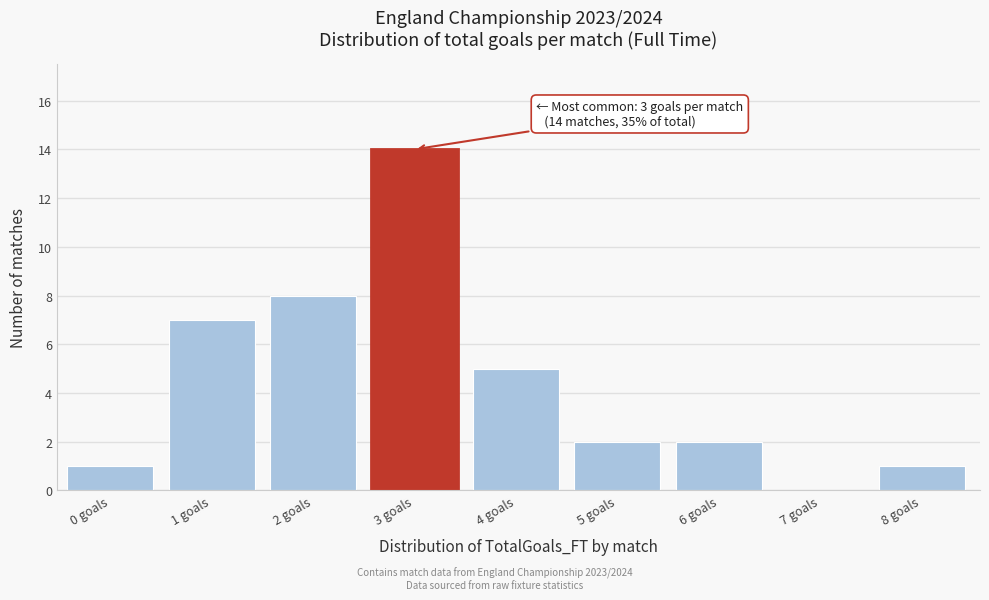

Reading left to right, what are all the values shown in this chart?

0 goals=1	1 goals=7	2 goals=8	3 goals=14	4 goals=5	5 goals=2	6 goals=2	7 goals=0	8 goals=1